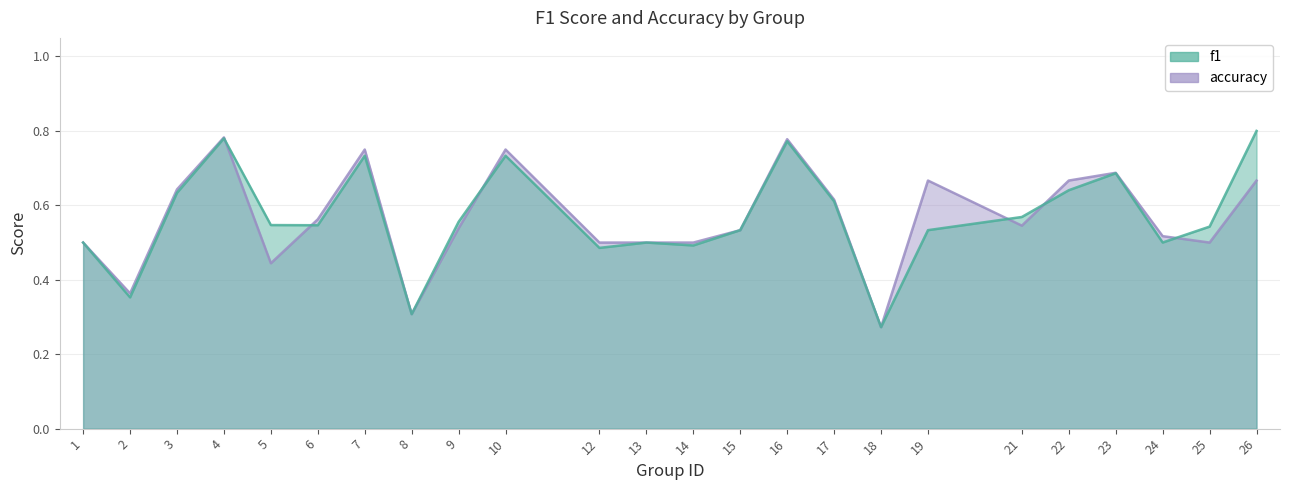

Which category has the lowest value in the accuracy series?

18